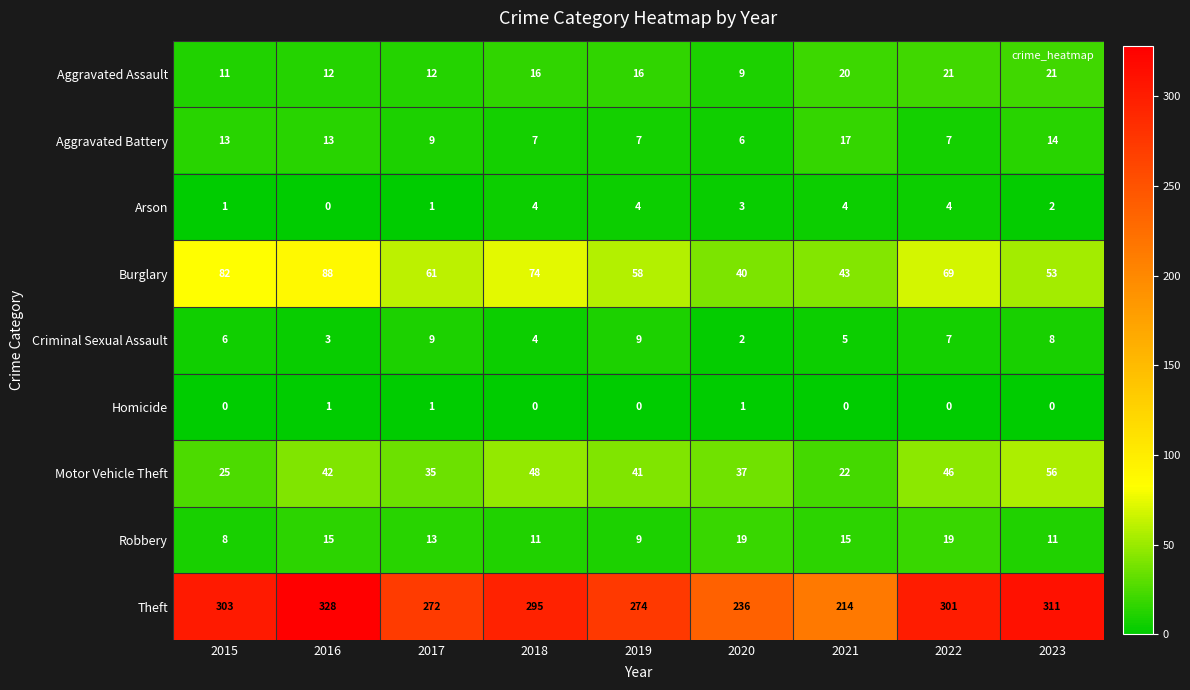

What is the sum of all Robbery values?

120